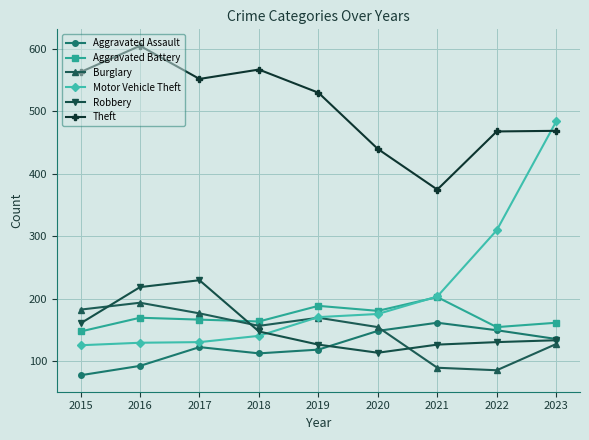

What is the difference between the highest and lowest values at 2015?

485